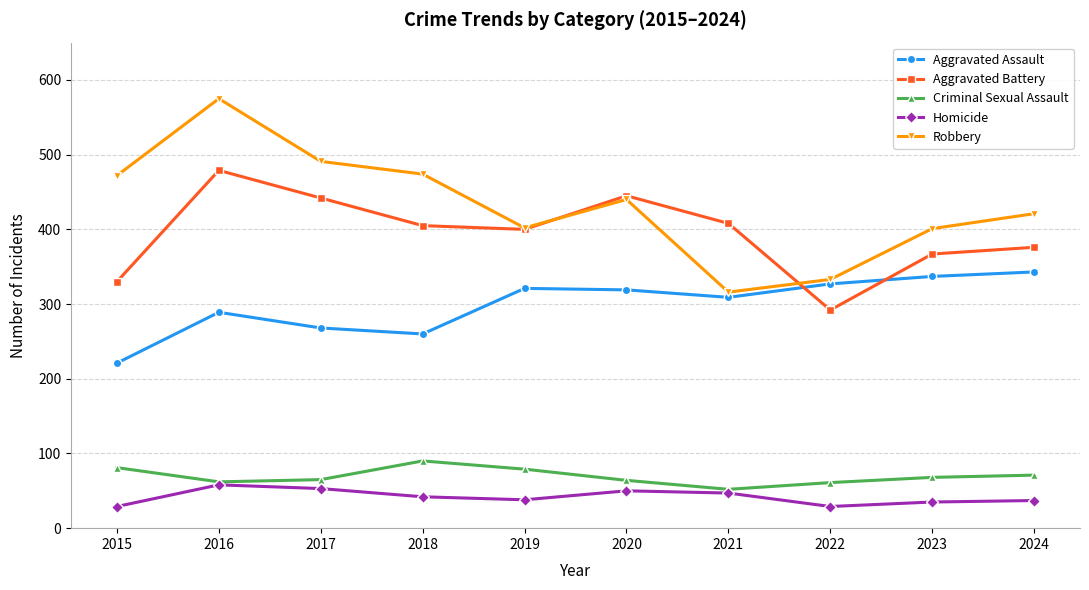

Which category has the lowest value in the Aggravated Assault series?

2015